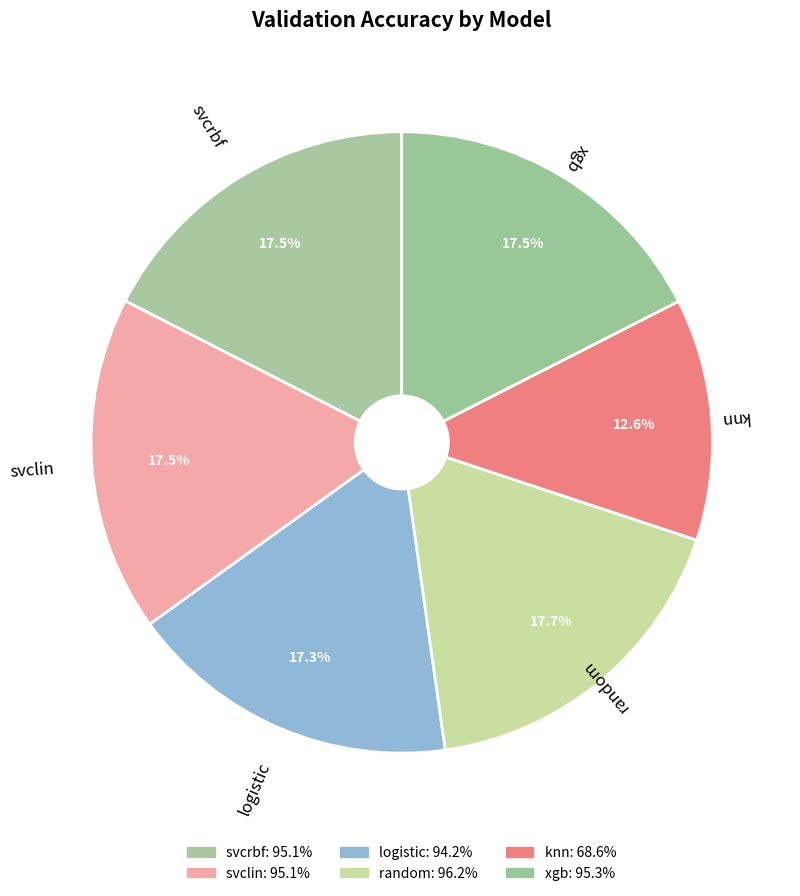

Is there any slice that represents more than half of the pie?

No